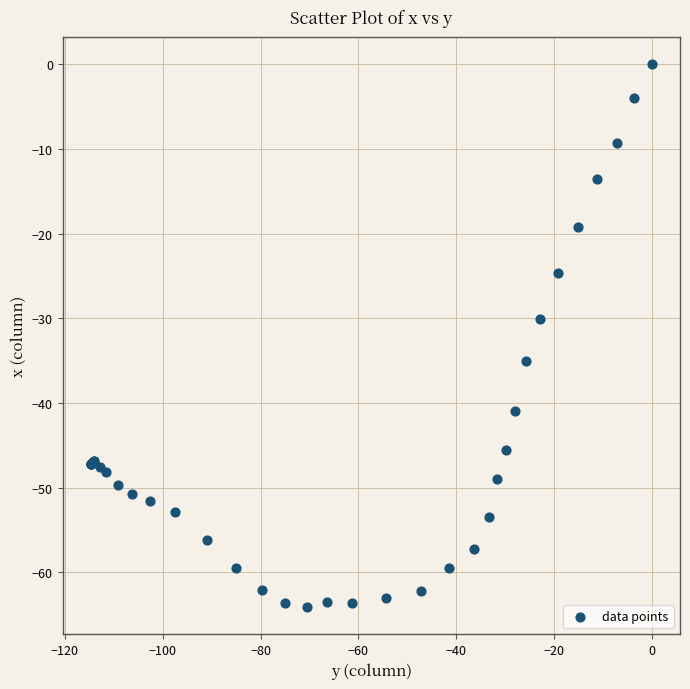

What Y value in the scatter plot is closest to -32?

-30.1